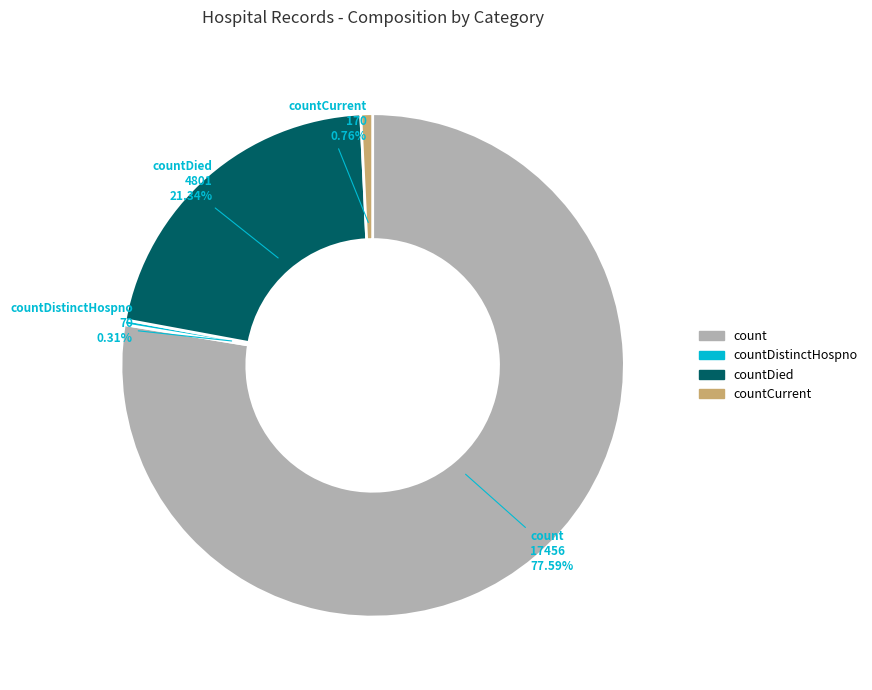

Is there any slice that represents more than half of the pie?

Yes